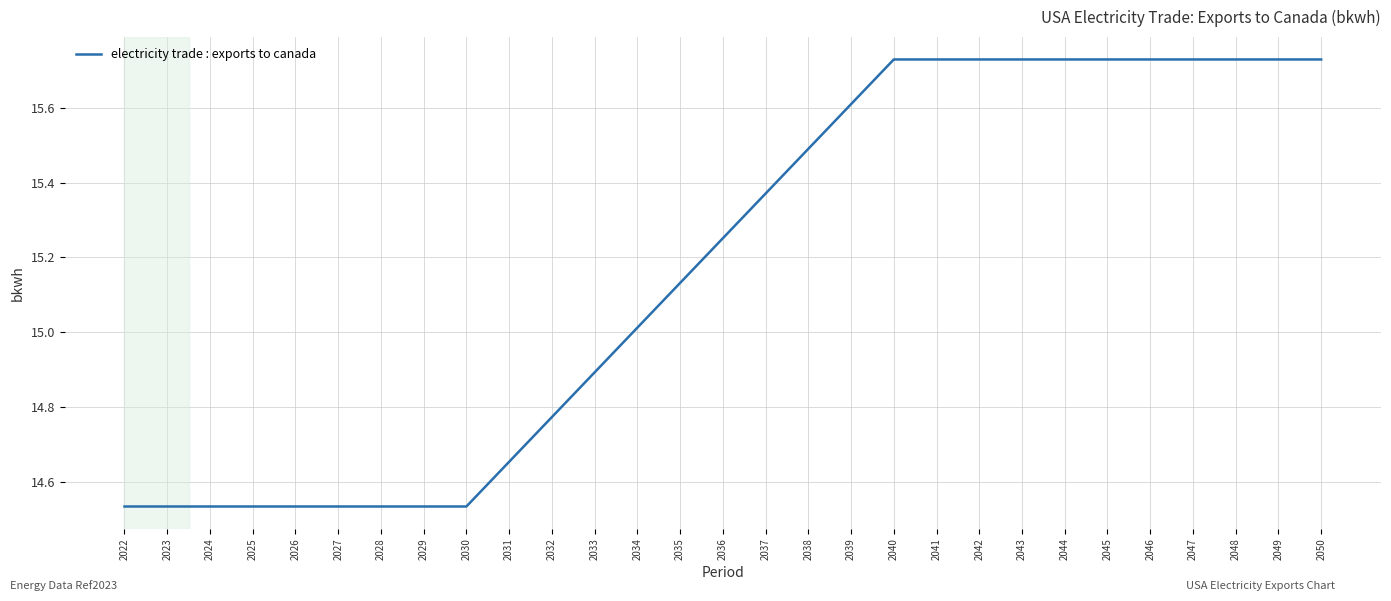

What is the difference between the maximum and minimum values?

1.2